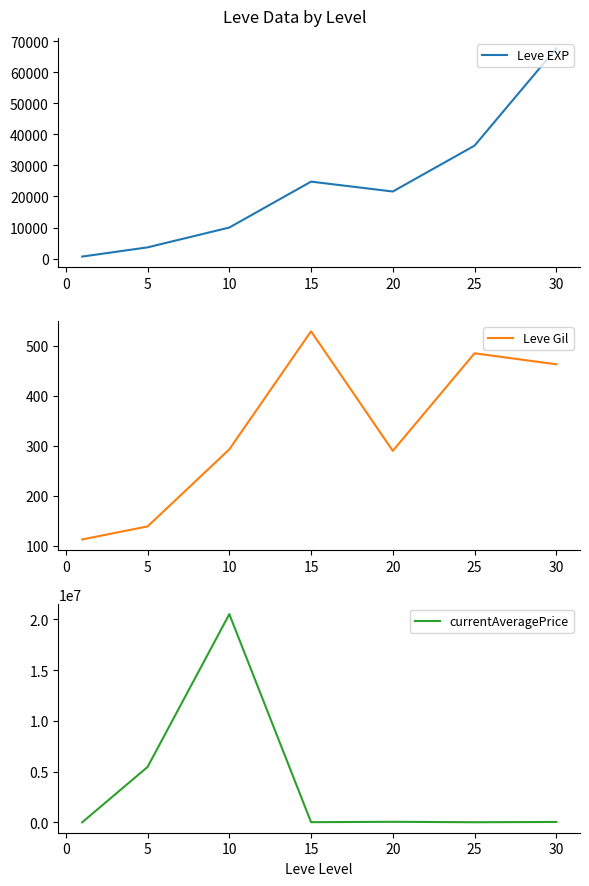

True or false: Leve Gil has more than 1 points higher than both neighbors.

True